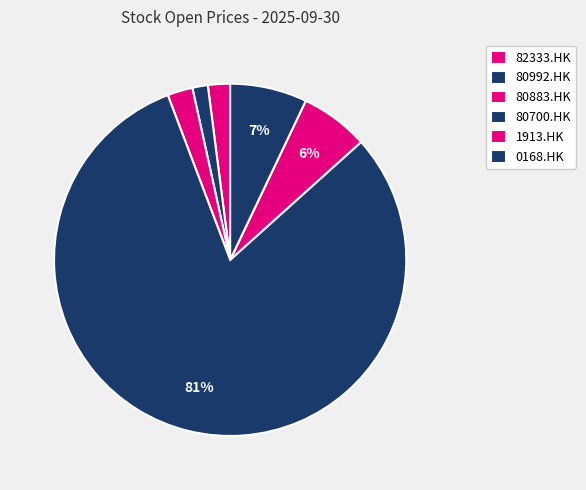

The 80700.HK slice represents 81% of the pie. True or false?

True